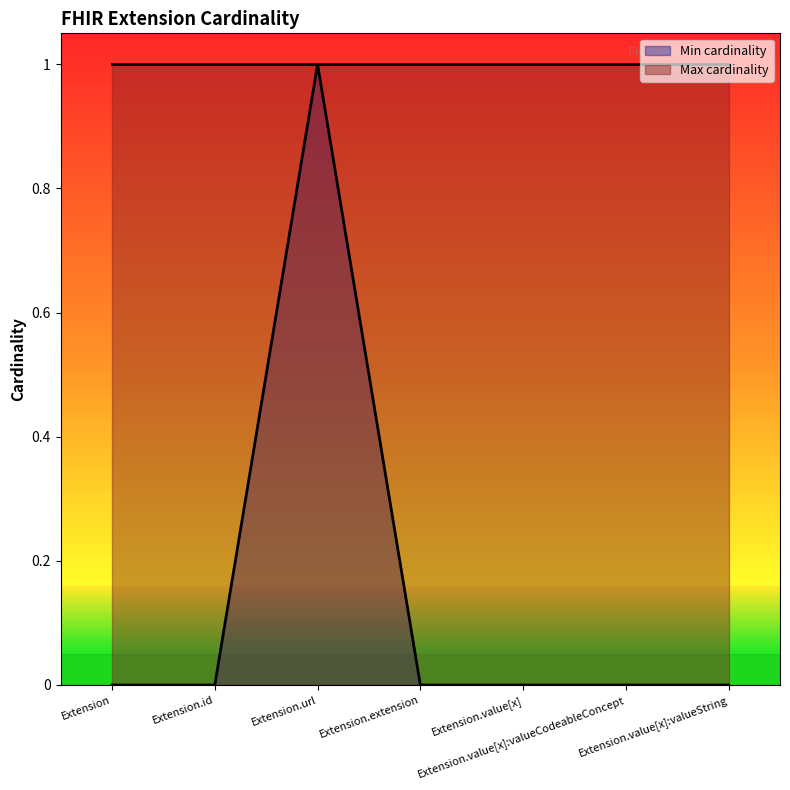

The value at Extension.value[x] is -1. True or false?

False